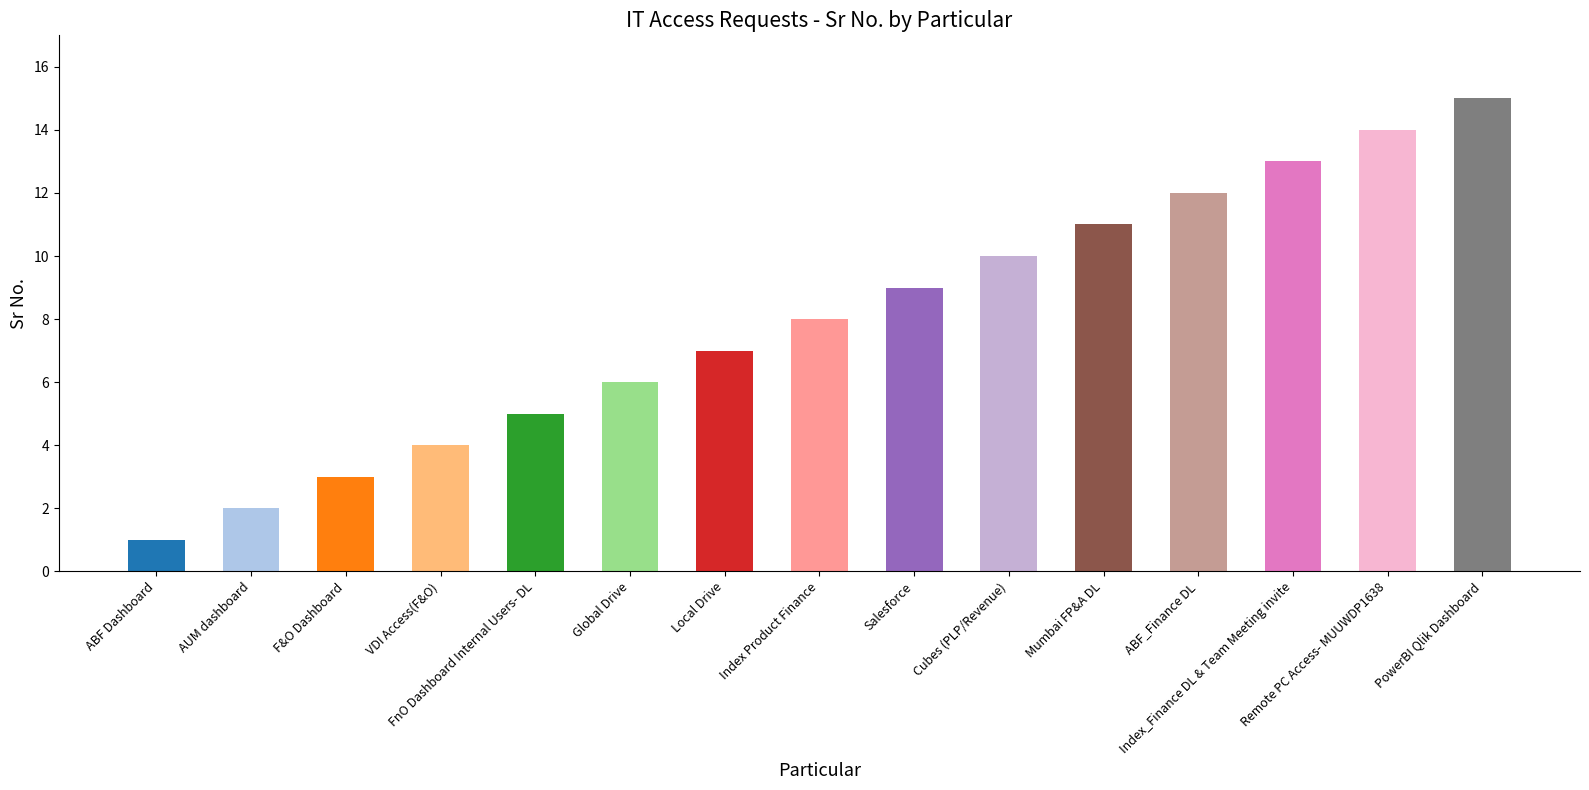

Reading right to left, list all the values displayed in this chart.

PowerBI Qlik Dashboard=15	Remote PC Access- MUUWDP1638=14	Index_Finance DL & Team Meeting invite=13	ABF_Finance DL=12	Mumbai FP&A DL=11	Cubes (PLP/Revenue)=10	Salesforce=9	Index Product Finance=8	Local Drive=7	Global Drive=6	FnO Dashboard Internal Users- DL=5	VDI Access(F&O)=4	F&O Dashboard=3	AUM dashboard=2	ABF Dashboard=1